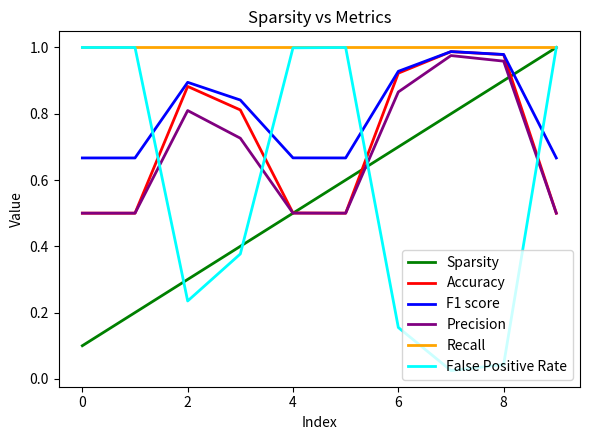

What is the minimum value for Accuracy?

0.5